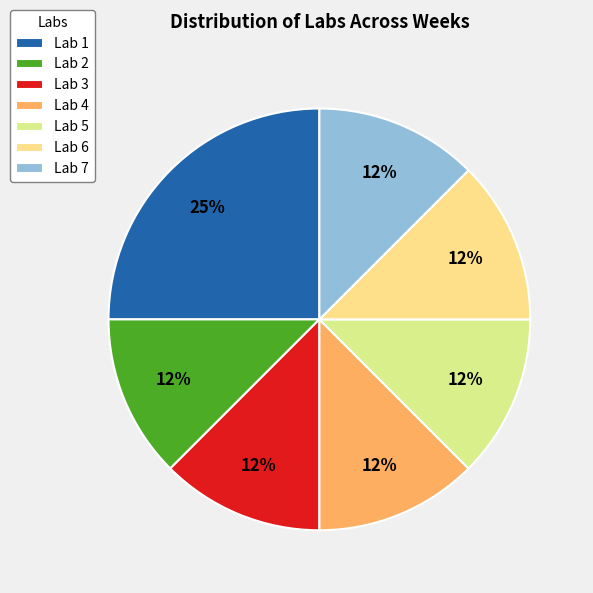

How many slices are in this pie chart?

7